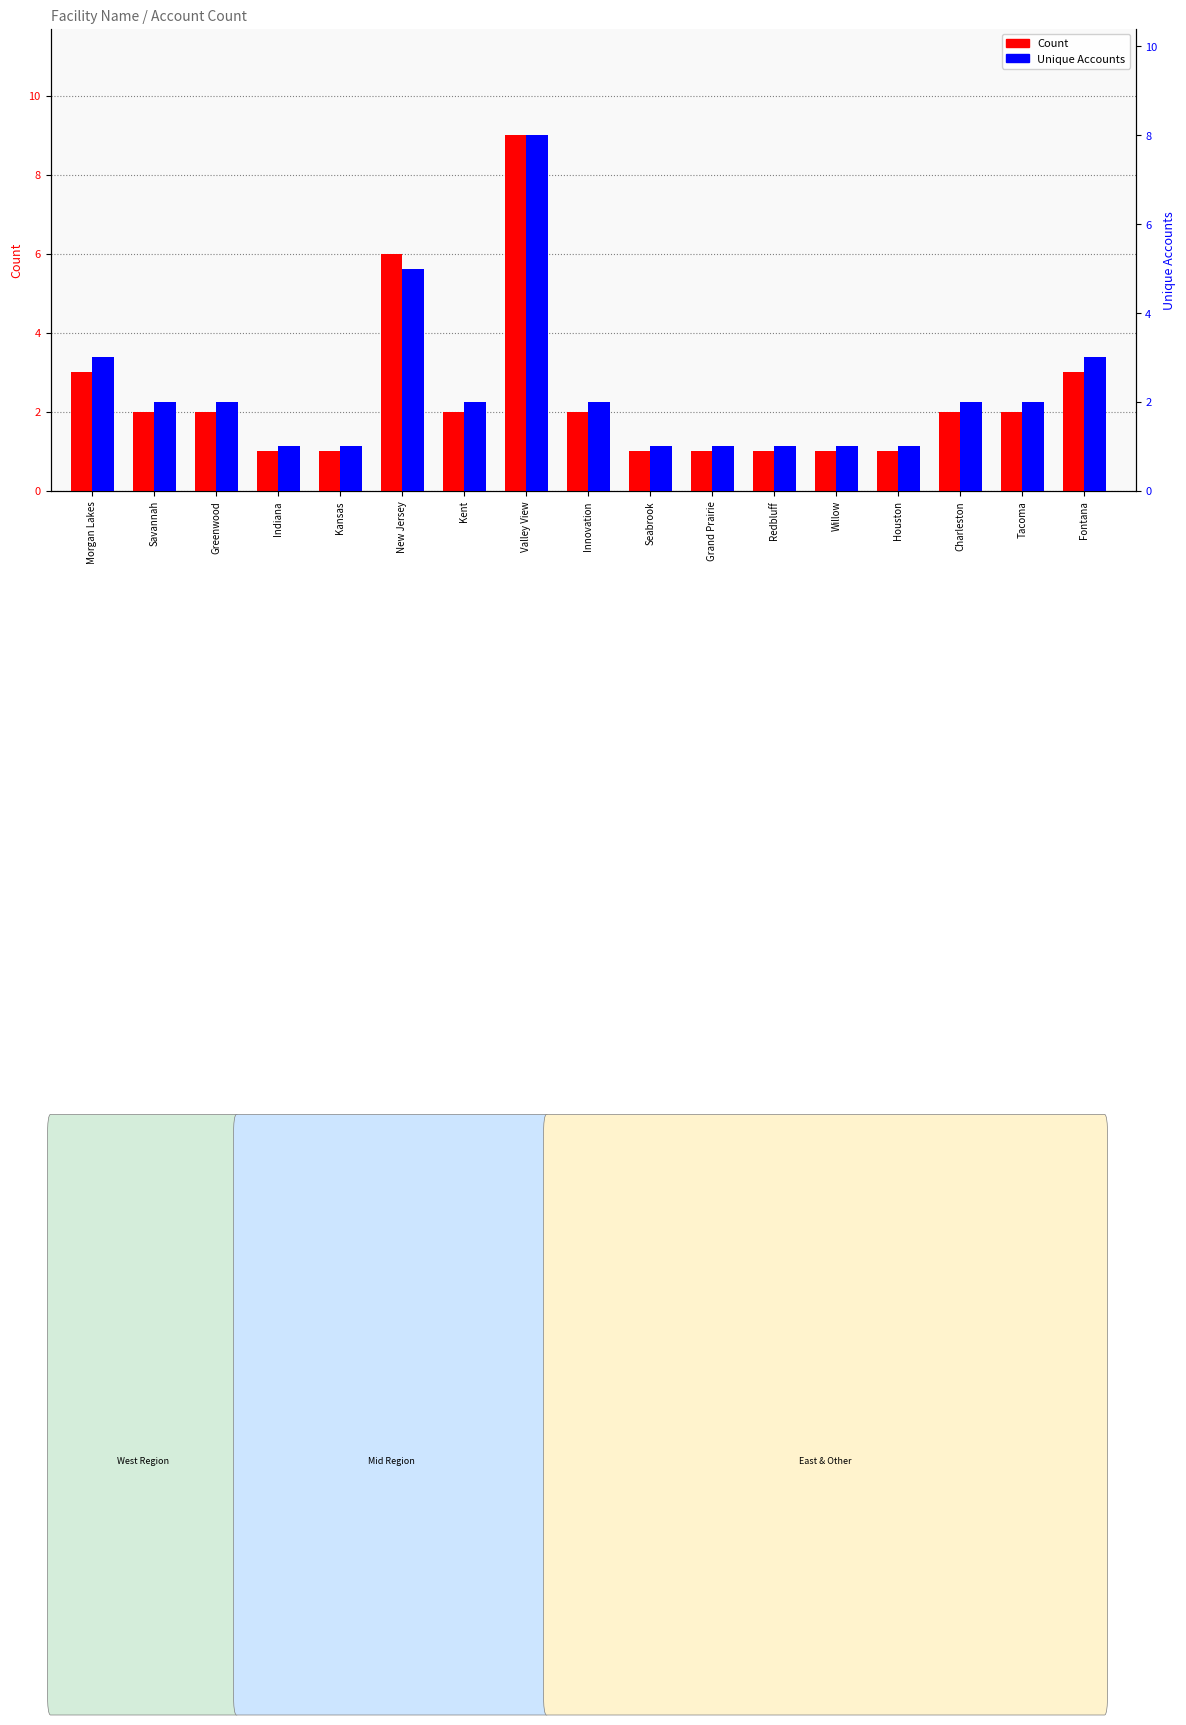

Which series has the widest spread of values?

Count